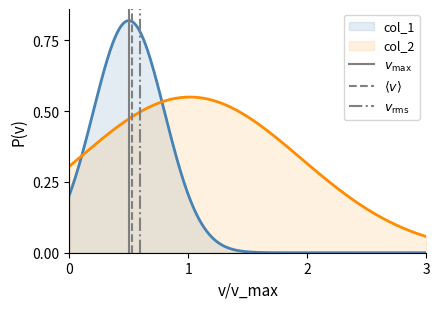

Is it true that $\langle v \rangle$ equals 0 at 0?

False